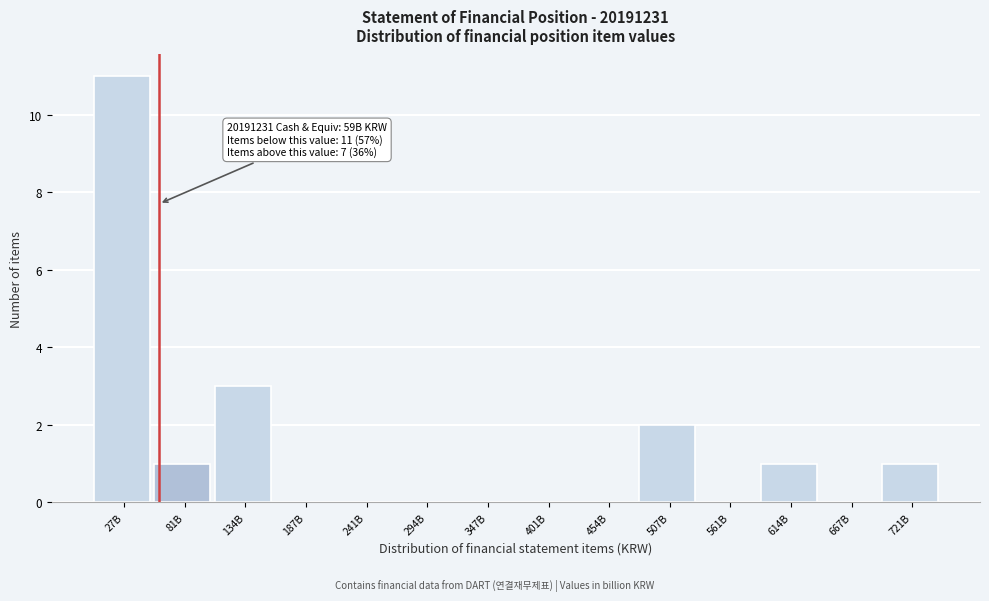

Reading left to right, extract all data points from this chart.

27B=11	81B=1	134B=3	187B=0	241B=0	294B=0	347B=0	401B=0	454B=0	507B=2	561B=0	614B=1	667B=0	721B=1